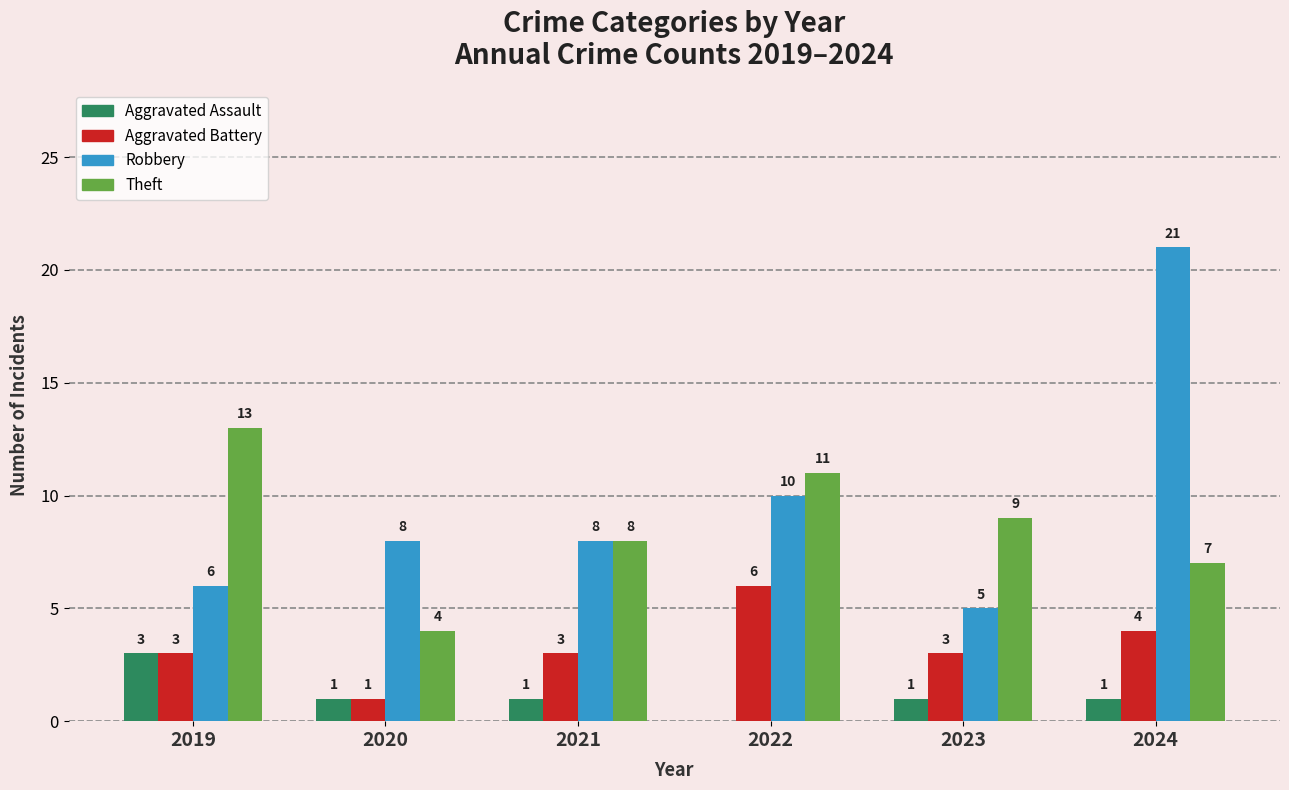

What is the greatest value displayed?

21